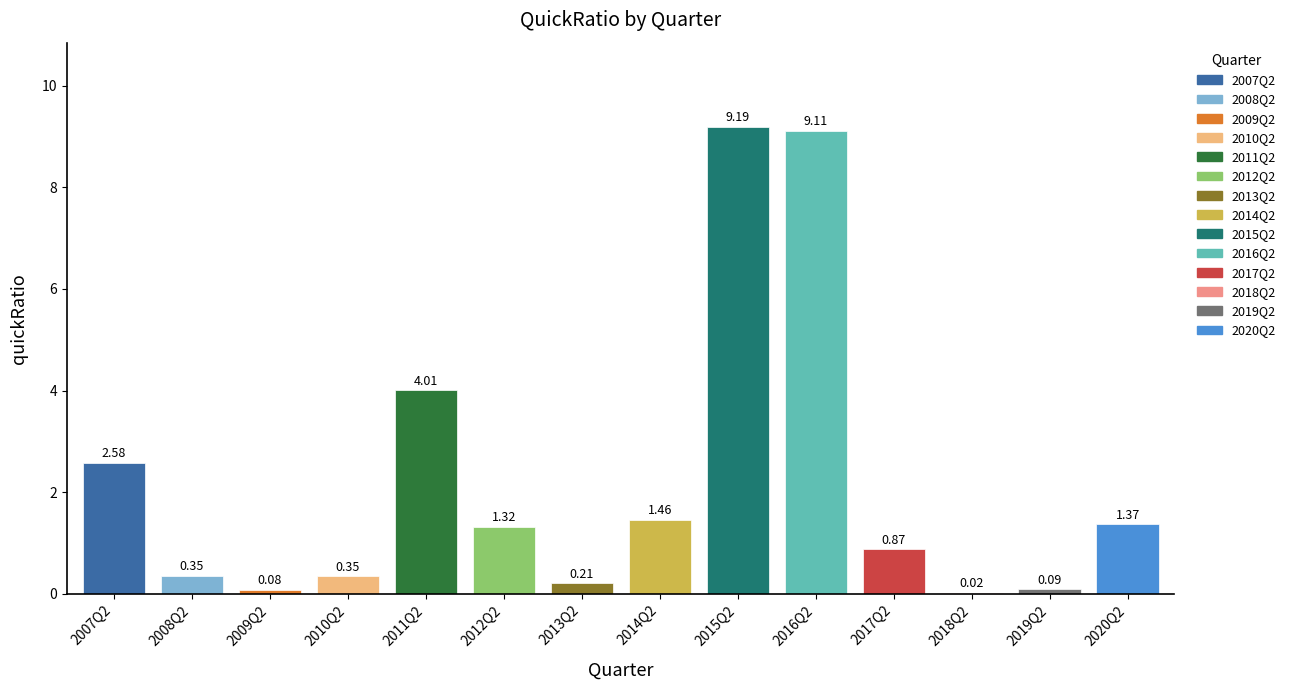

What is the change in value from 2008Q2 to 2016Q2?

+8.8